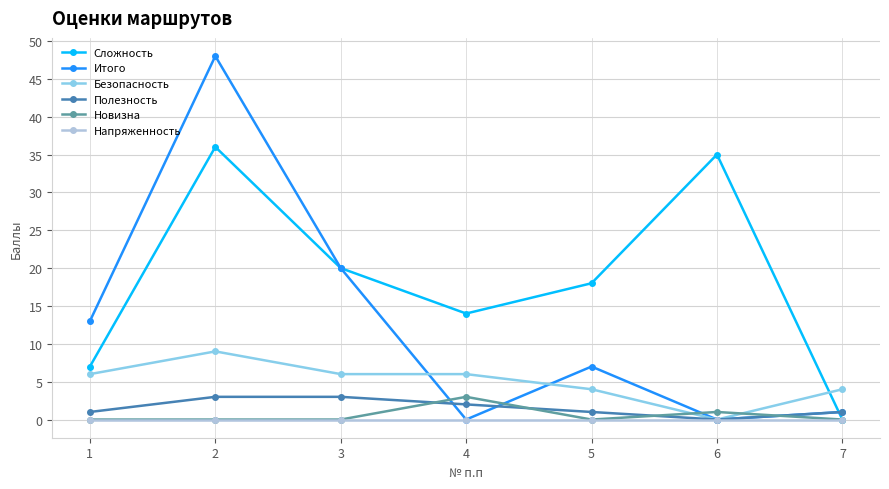

In Итого, how many points are higher than both neighbors (excluding endpoints)?

2